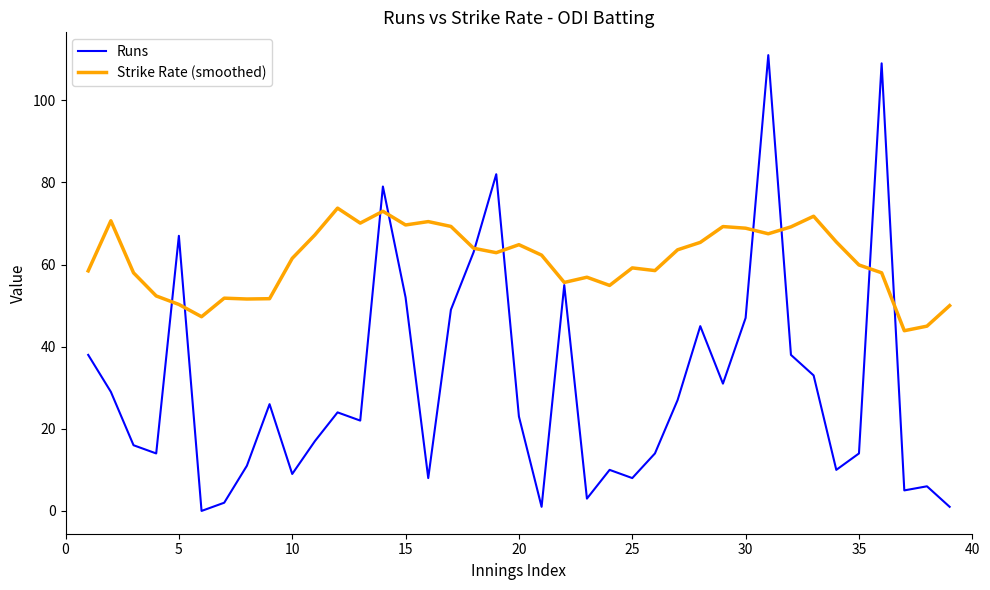

What is the minimum value for Strike Rate (smoothed)?

43.9